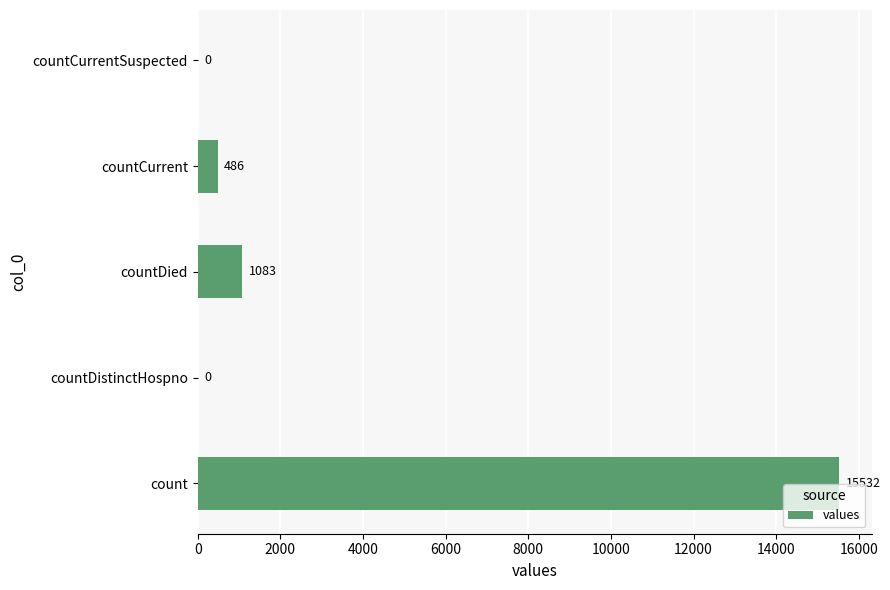

What is the maximum value shown in the chart?

15532